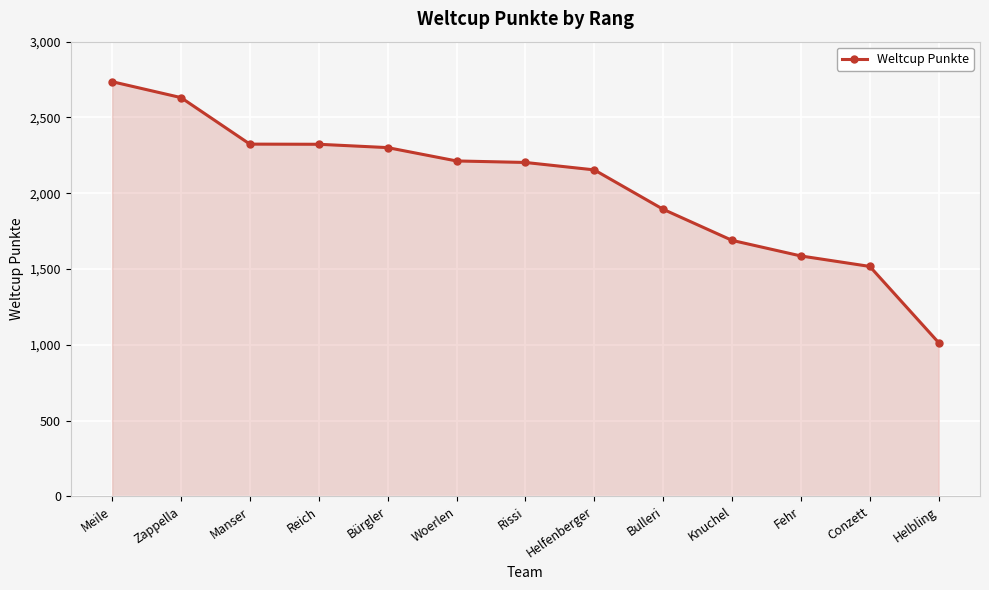

What is the label of the 12th point from the right?

Zappella